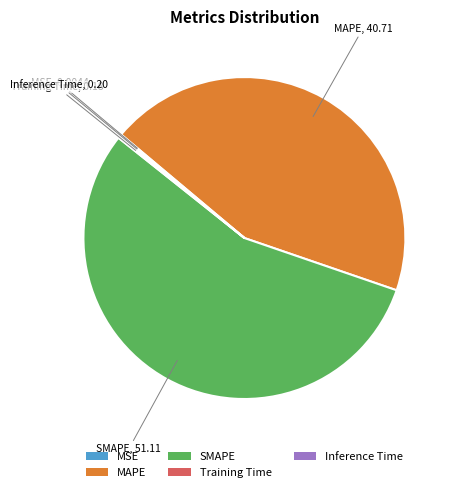

Is it true that SMAPE is 55% of the pie?

True